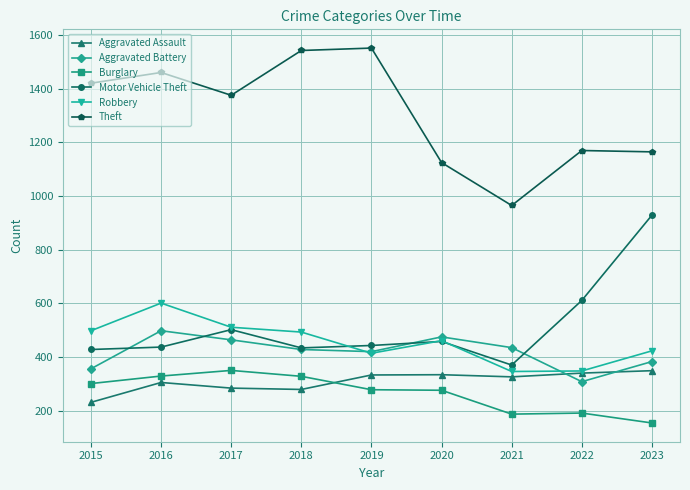

Does the chart have visible grid lines?

Yes